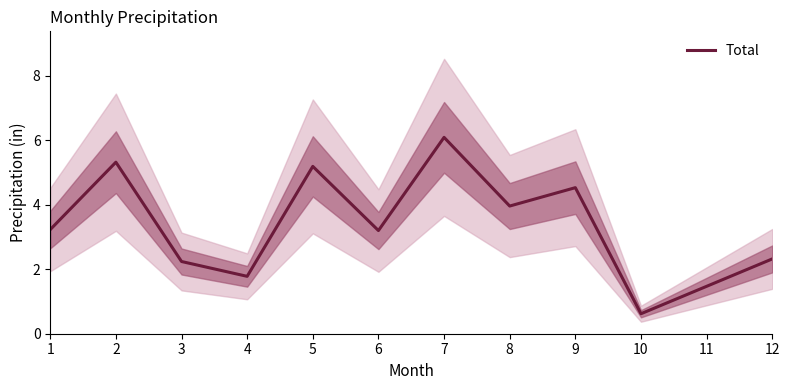

List the labels in order of value, smallest first.

10, 11, 4, 3, 12, 6, 1, 8, 9, 5, 2, 7